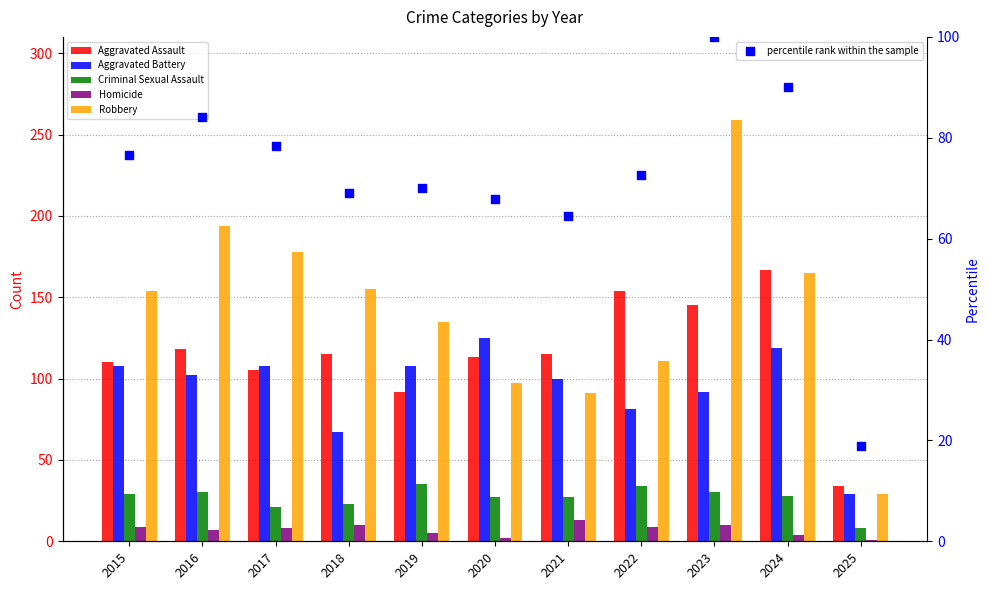

At which category is the sum across all series the highest?

2023